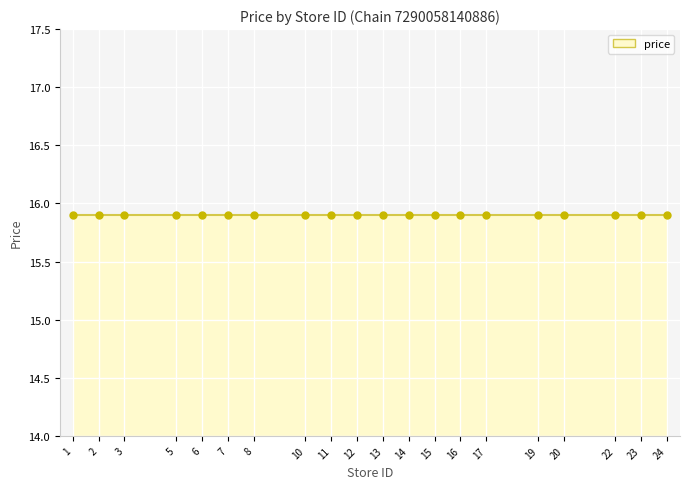

What is the value of the price point at the 17th from the left?

15.9